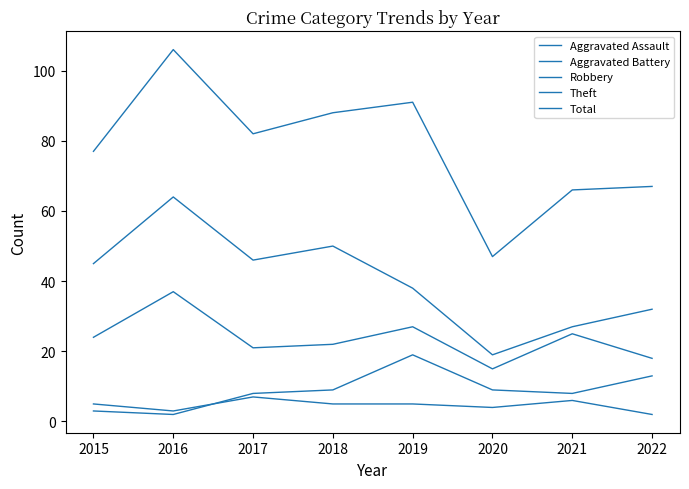

At which category is the sum across all series the highest?

2016